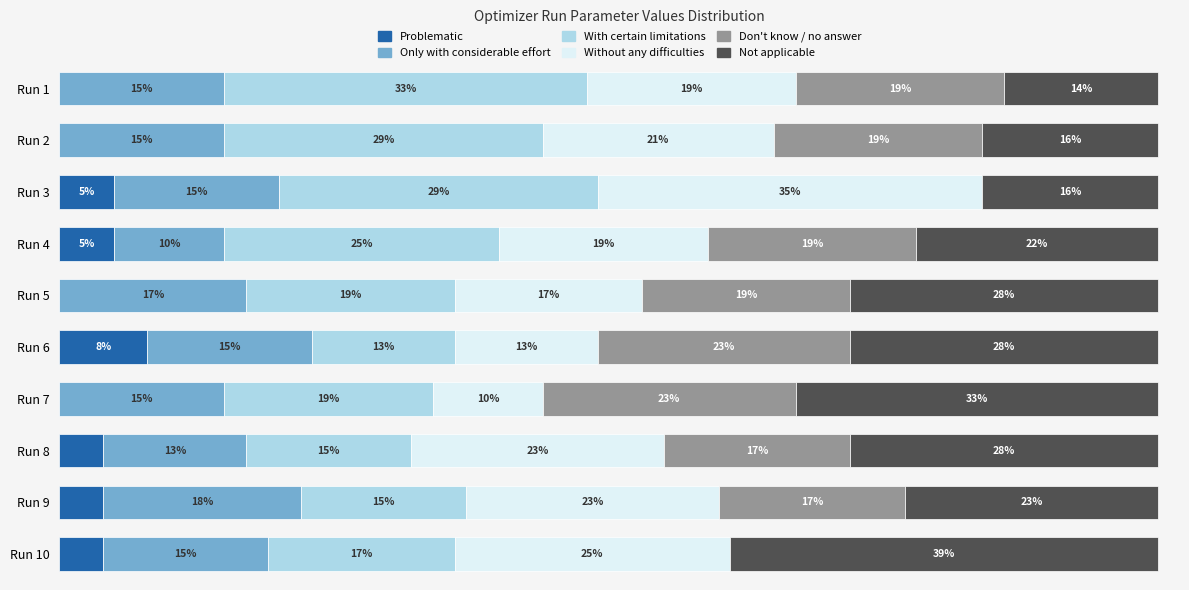

Which category has the highest value in the Problematic series?

Run 6